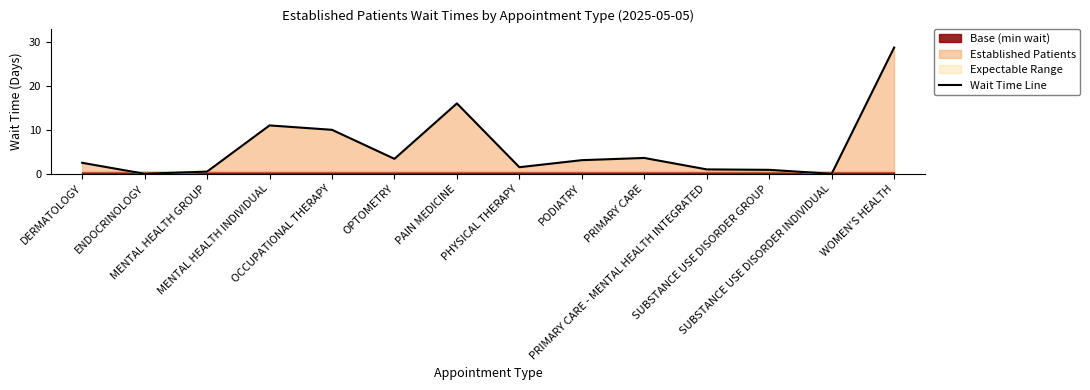

What is the value of the 7th point from the left?

16.0